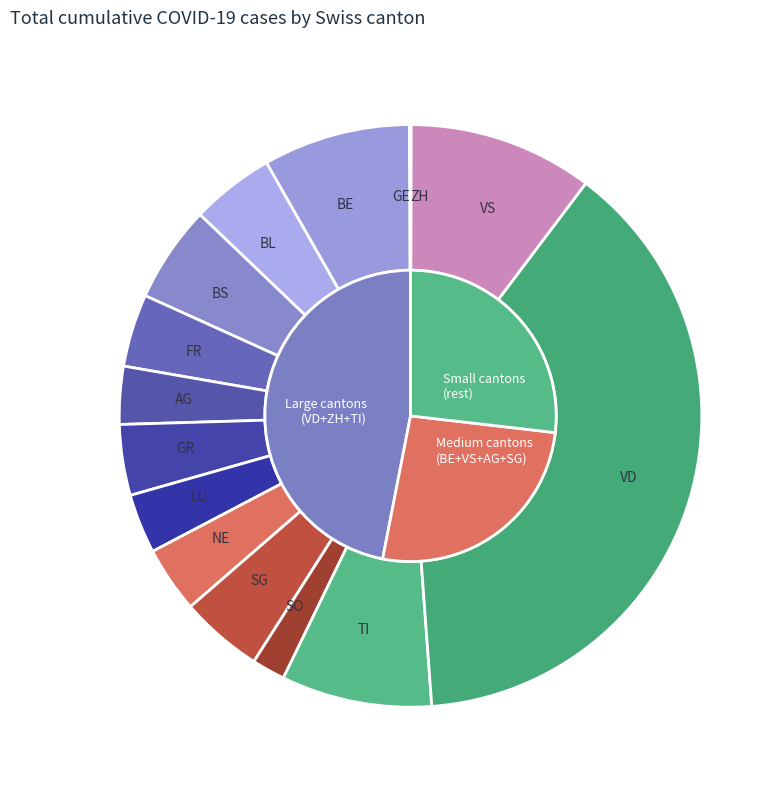

To the nearest percent, what is the average slice percentage?

7%